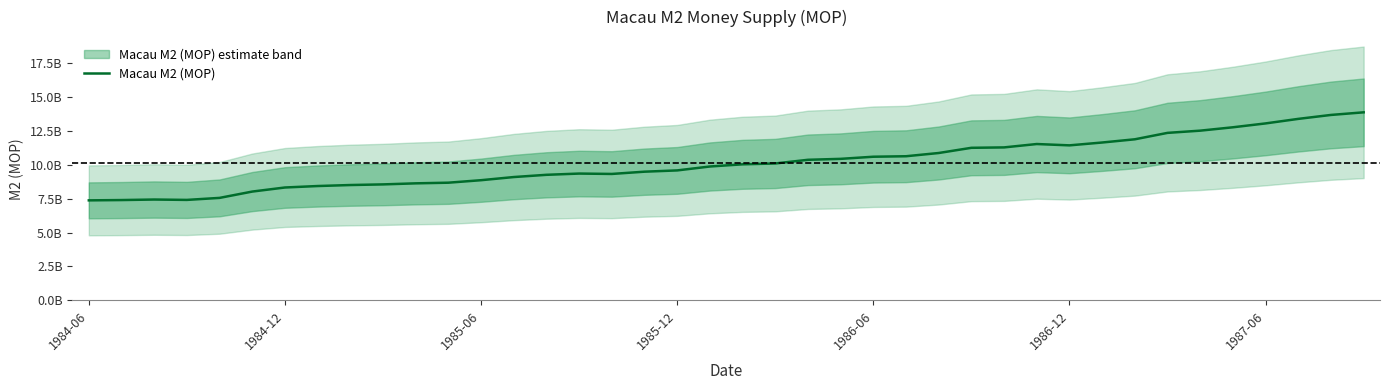

What is the minimum value shown in the chart?

7.4